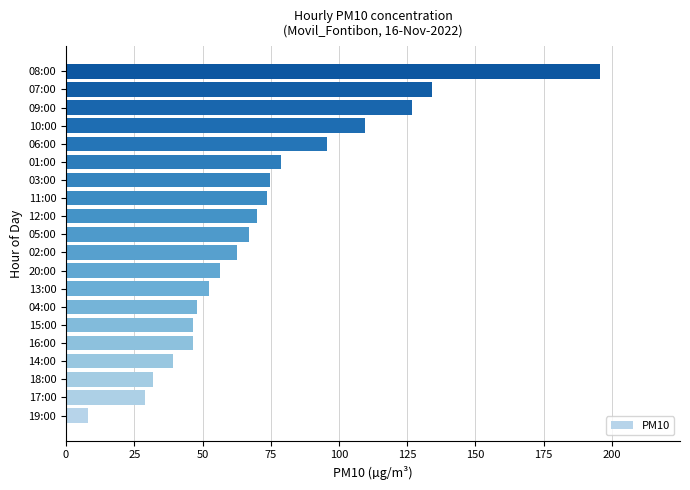

The value at 15:00 is 46.7. True or false?

True